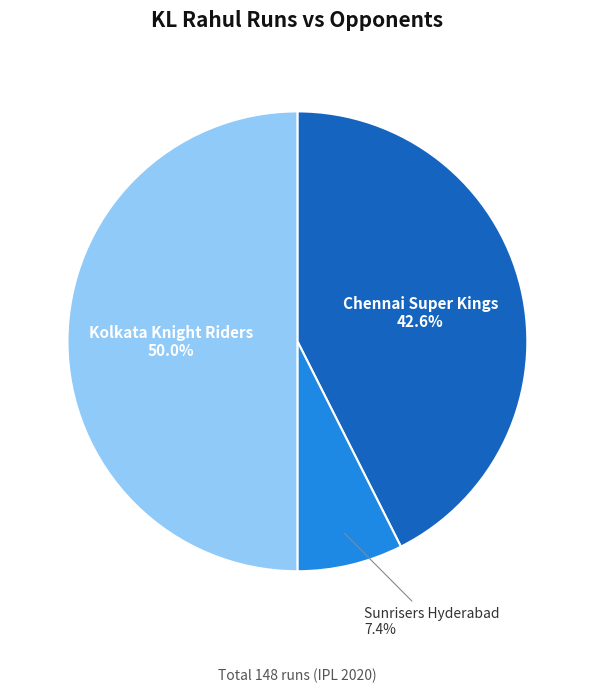

Count the number of slices in the pie.

3